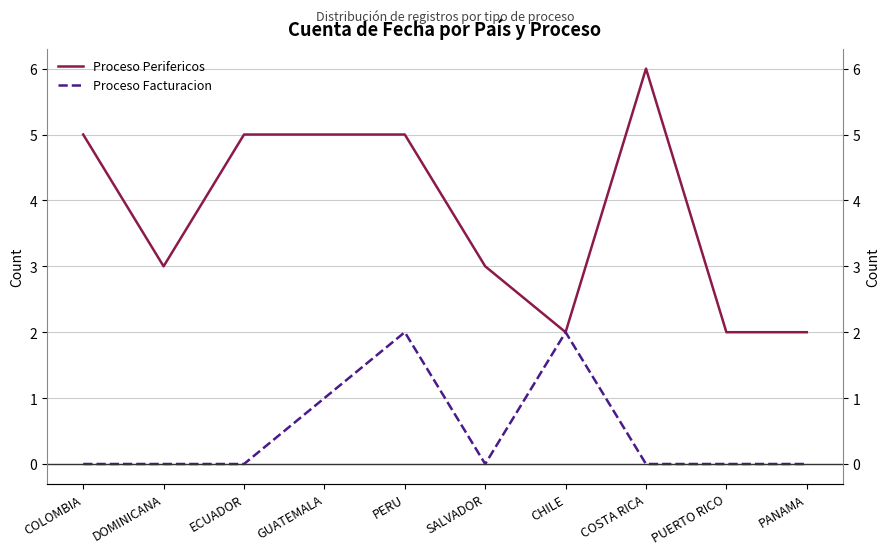

What position from the right is PANAMA?

1